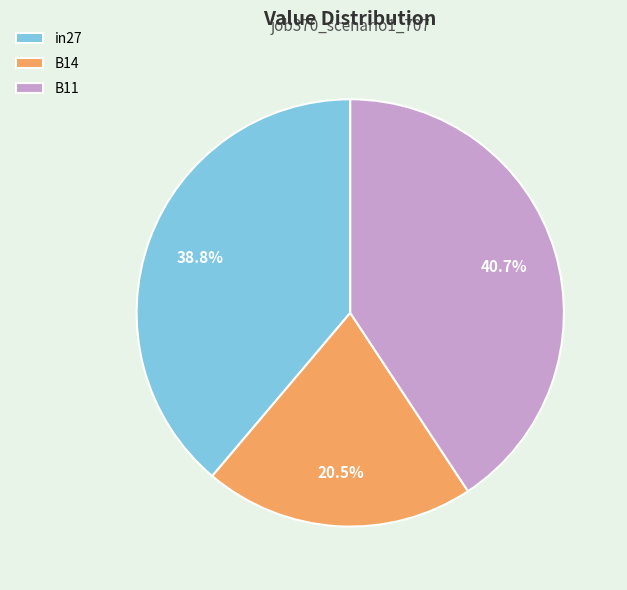

Which has a higher value, in27 or B11?

B11